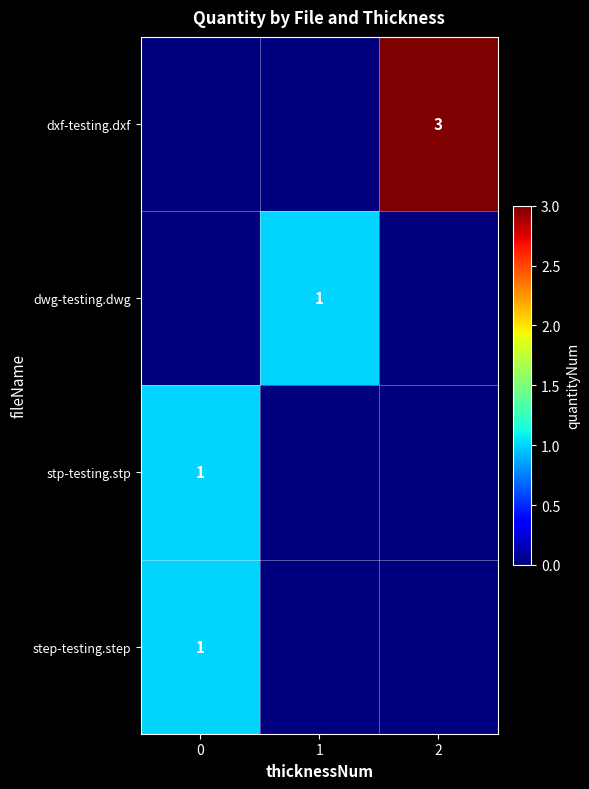

How many data points does each series have?

3